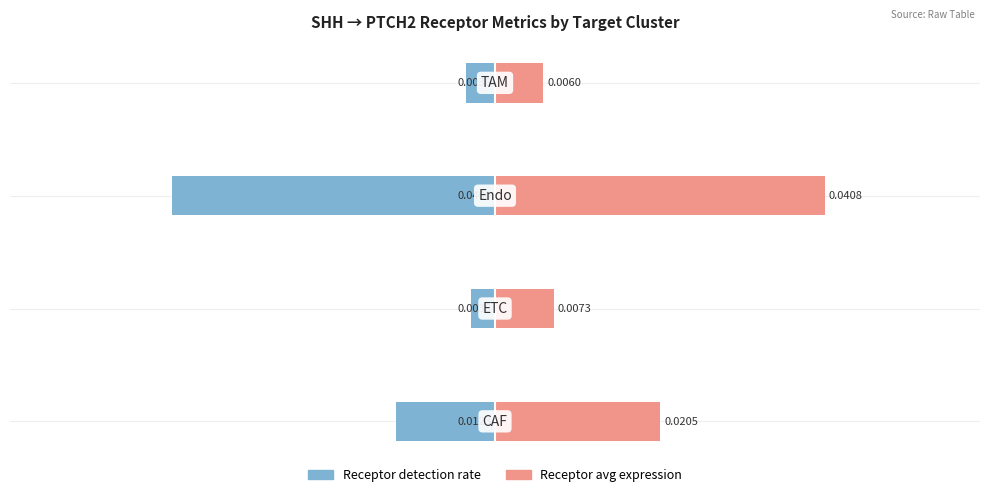

What is the sum of all Receptor detection rate values?

-0.1